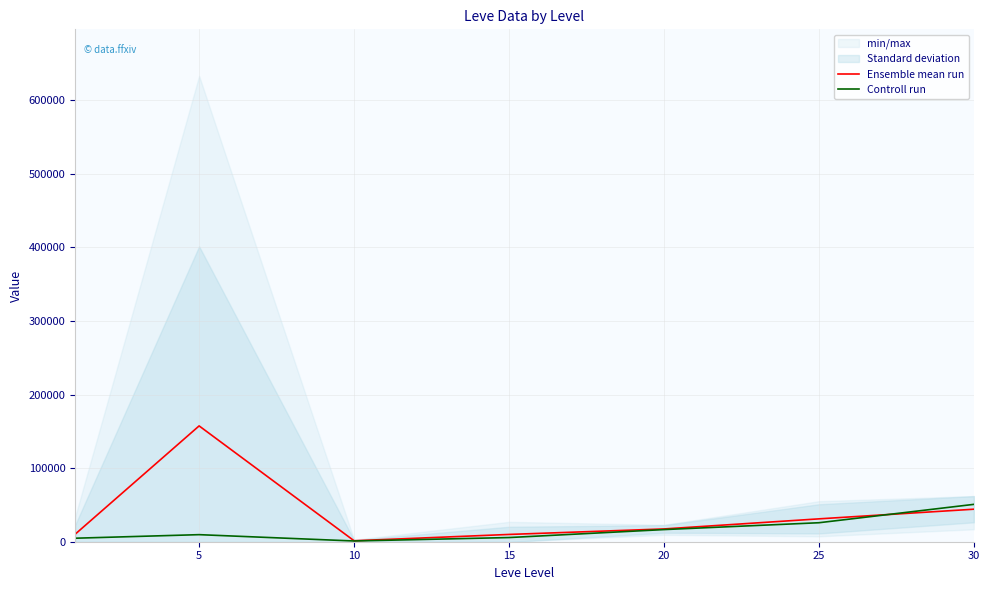

What is the sum of all Ensemble mean run values?

271365.0